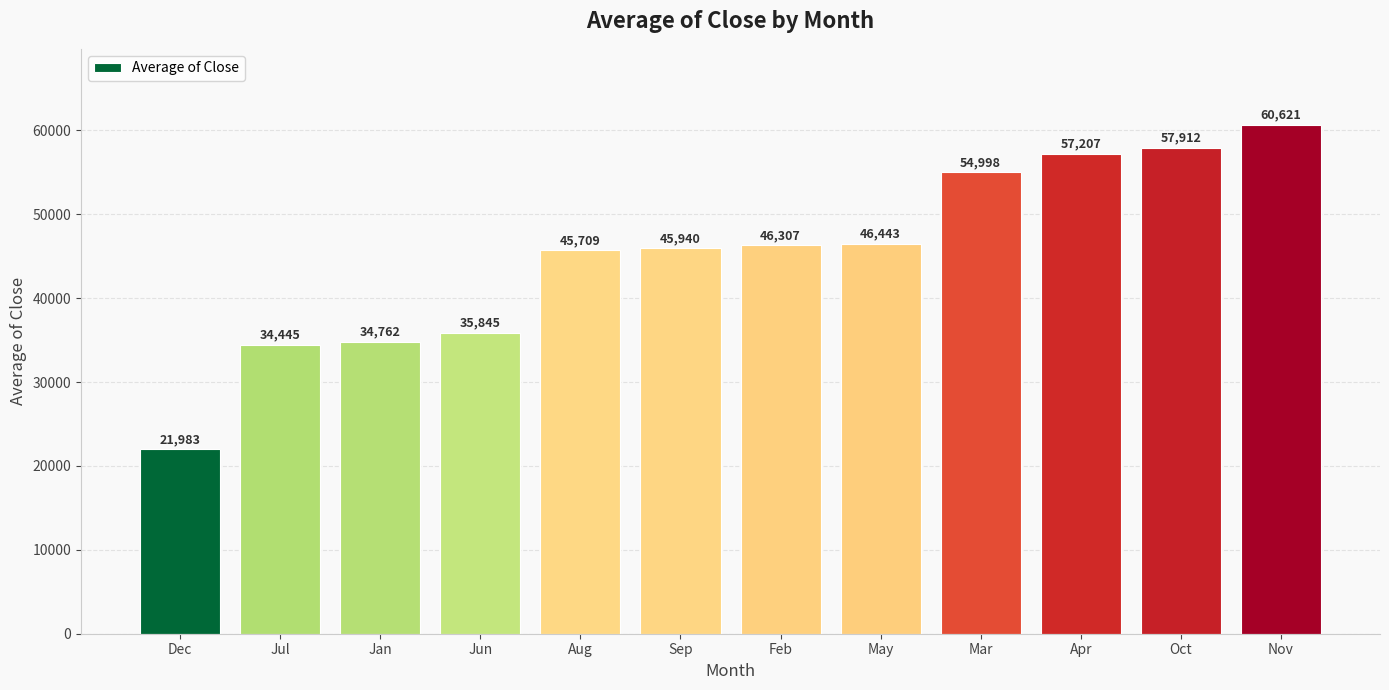

What is the approximate value at Dec?

21983.1